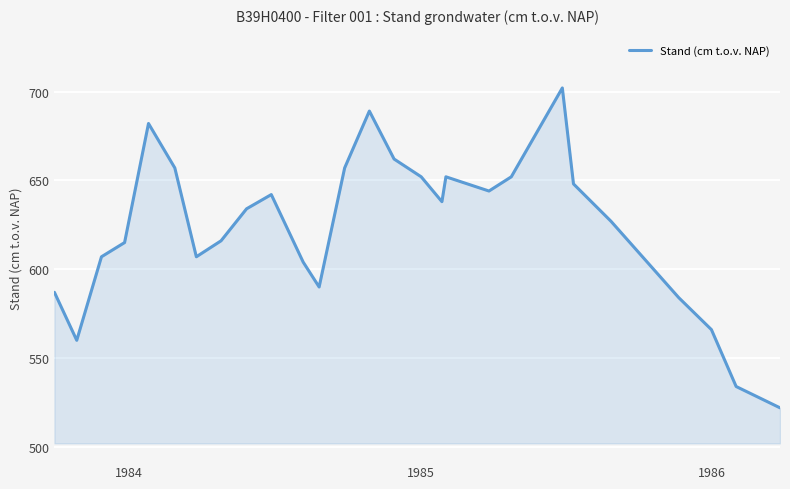

What is the greatest value displayed?

702